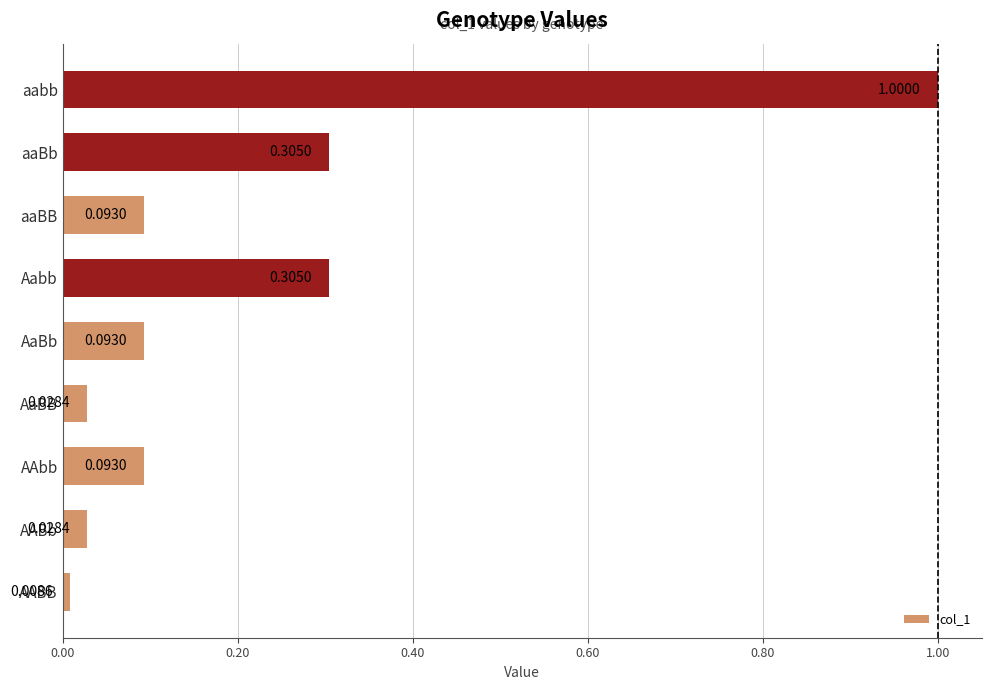

Which label corresponds to the smallest value in the chart?

AABB